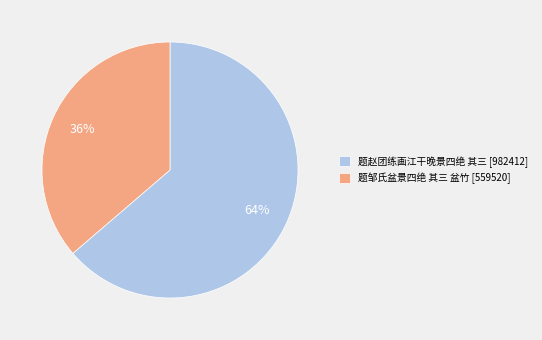

Rank the categories by value from lowest to highest.

题邹氏盆景四绝 其三 盆竹, 题赵团练画江干晚景四绝 其三